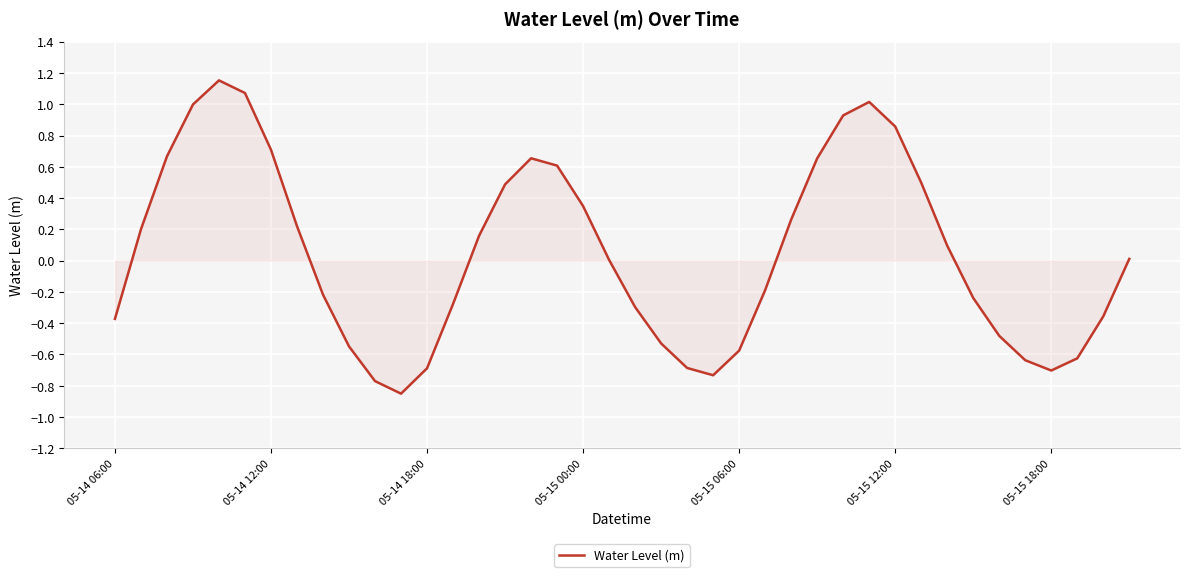

What is the difference between the maximum and minimum values?

2.0